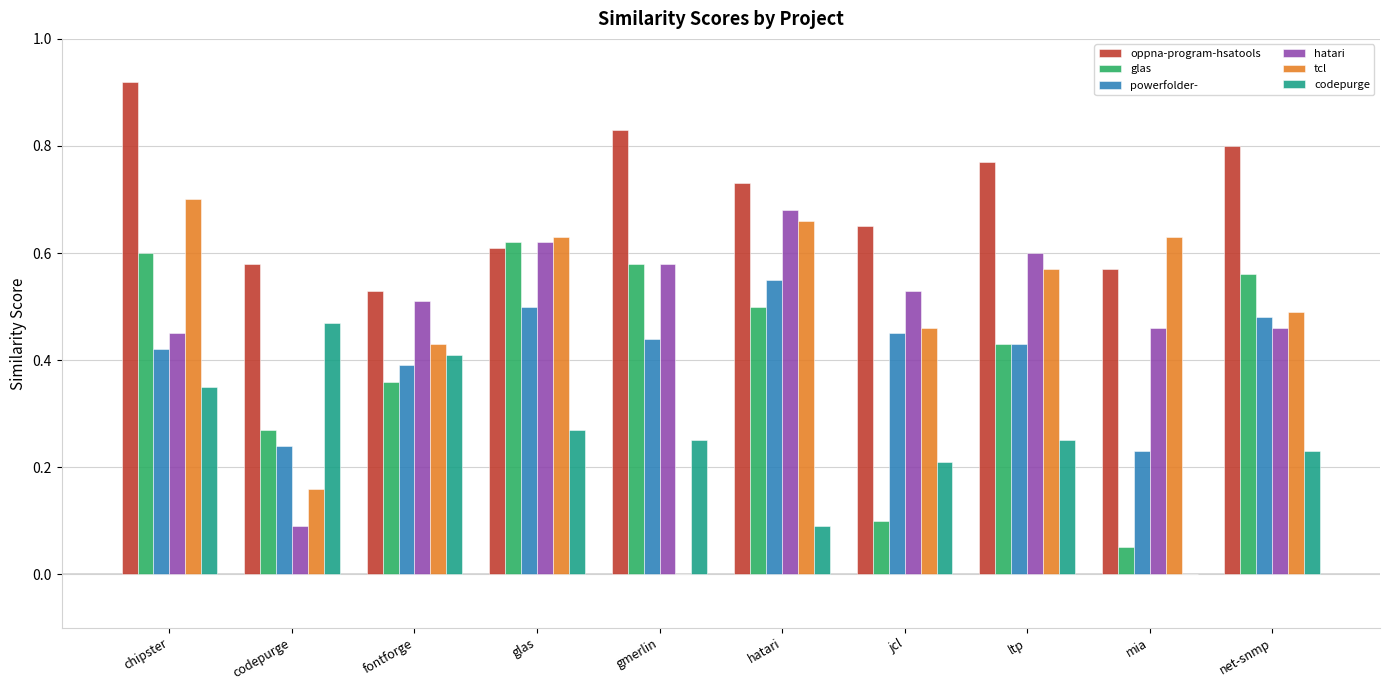

What are all the series names shown in the legend?

oppna-program-hsatools, glas, powerfolder-, hatari, tcl, codepurge